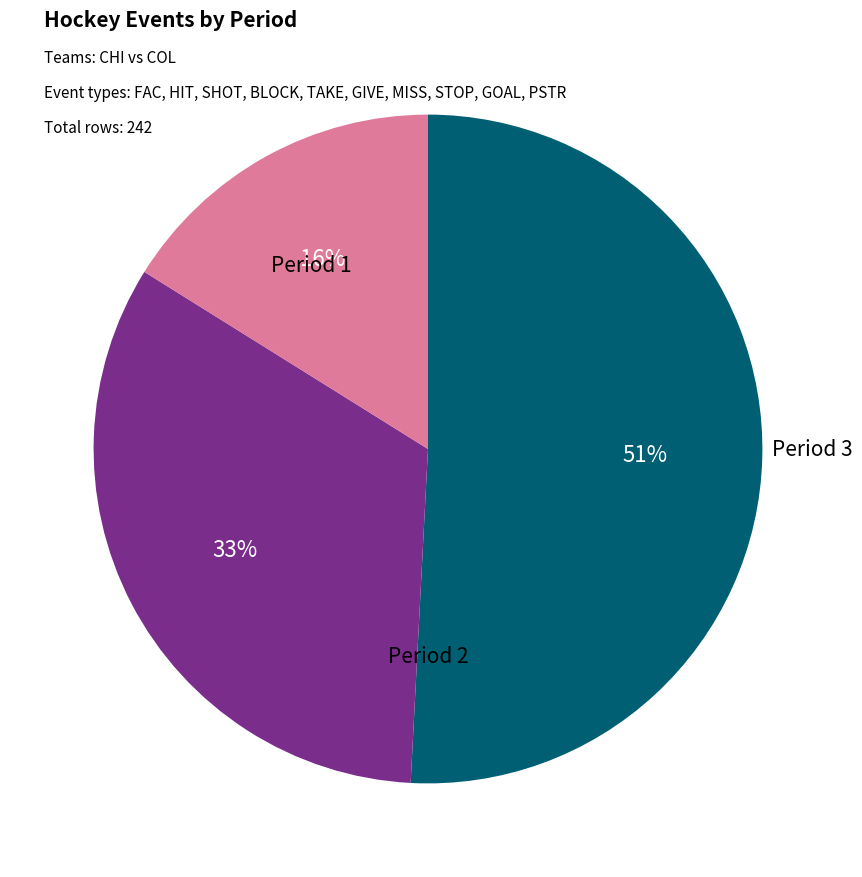

To the nearest percent, what is the difference between the largest and smallest slice percentages?

35%